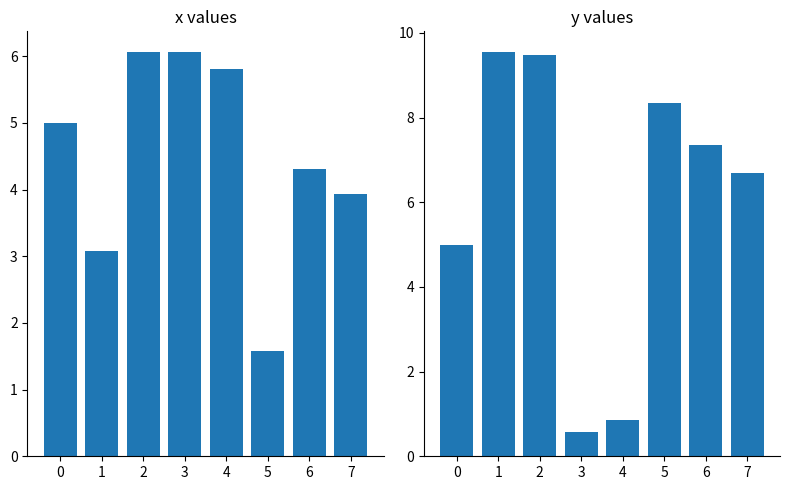

The y series shows 0.2 at 4. True or false?

False